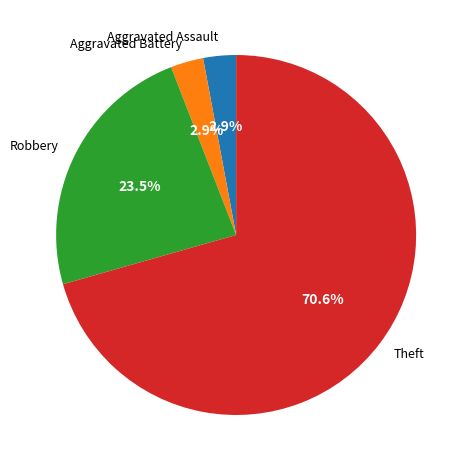

Do Aggravated Assault and Aggravated Battery together represent more than half of the pie?

No